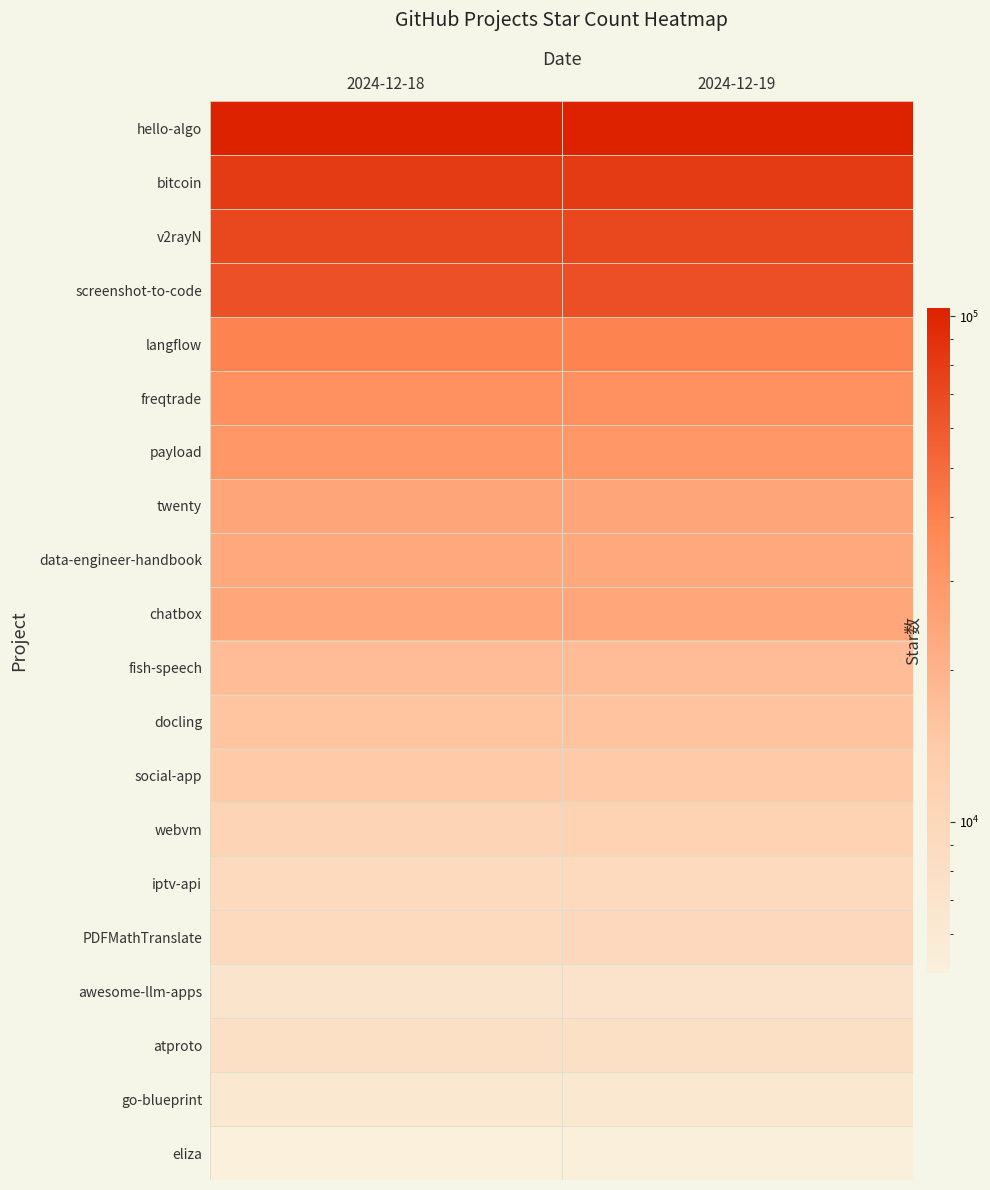

Reading right to left, list all the values displayed in this chart.

hello-algo: 2024-12-19=103677	2024-12-18=103625
bitcoin: 2024-12-19=80852	2024-12-18=80825
v2rayN: 2024-12-19=71818	2024-12-18=71779
screenshot-to-code: 2024-12-19=65781	2024-12-18=65734
langflow: 2024-12-19=39400	2024-12-18=39400
freqtrade: 2024-12-19=32726	2024-12-18=32680
payload: 2024-12-19=30200	2024-12-18=30149
twenty: 2024-12-19=24242	2024-12-18=24242
data-engineer-handbook: 2024-12-19=23458	2024-12-18=23408
chatbox: 2024-12-19=23887	2024-12-18=23857
fish-speech: 2024-12-19=17320	2024-12-18=17280
docling: 2024-12-19=15620	2024-12-18=15488
social-app: 2024-12-19=14095	2024-12-18=14072
webvm: 2024-12-19=11058	2024-12-18=11011
iptv-api: 2024-12-19=9307	2024-12-18=9239
PDFMathTranslate: 2024-12-19=9599	2024-12-18=9382
awesome-llm-apps: 2024-12-19=7037	2024-12-18=6903
atproto: 2024-12-19=7765	2024-12-18=7765
go-blueprint: 2024-12-19=6216	2024-12-18=6216
eliza: 2024-12-19=5146	2024-12-18=5017